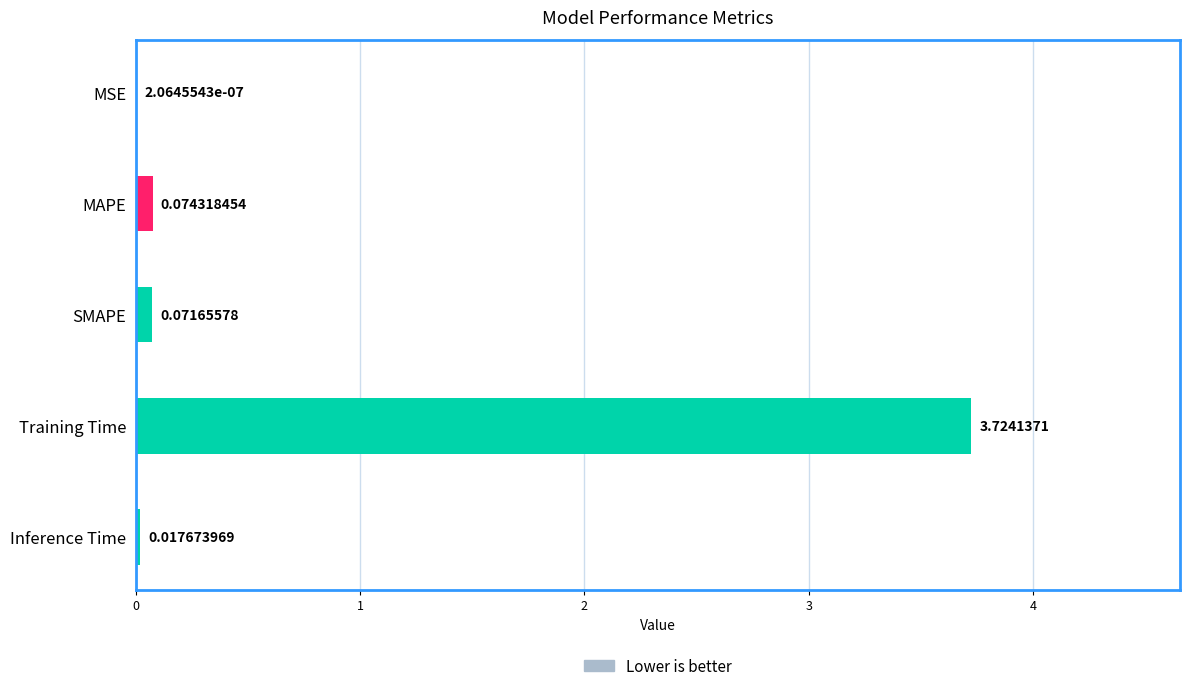

Which category has the highest value across all series?

Training Time